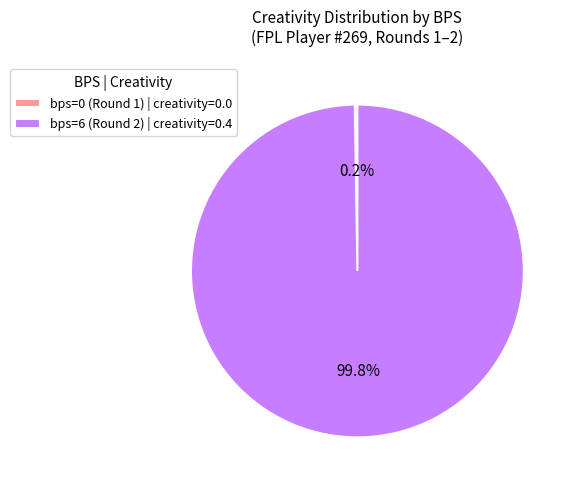

Which slice is the largest?

bps=6 (Round 2) | creativity=0.4